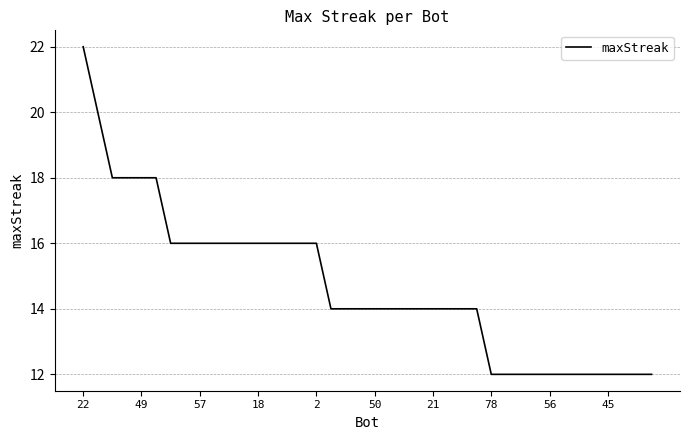

What is the difference between the maximum and minimum values?

10